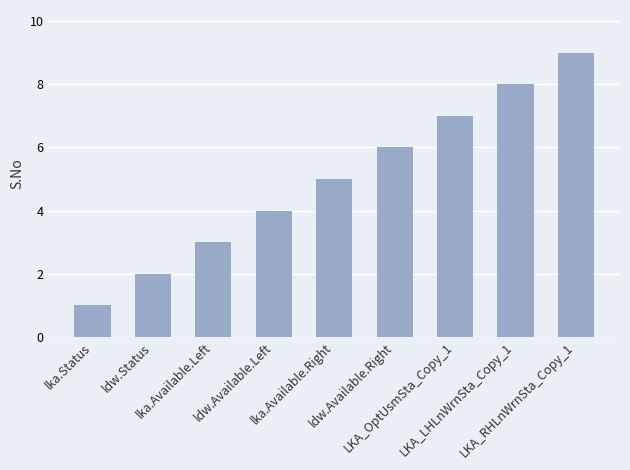

What is the difference between the values at LKA_LHLnWrnSta_Copy_1 and lka.Available.Left?

5